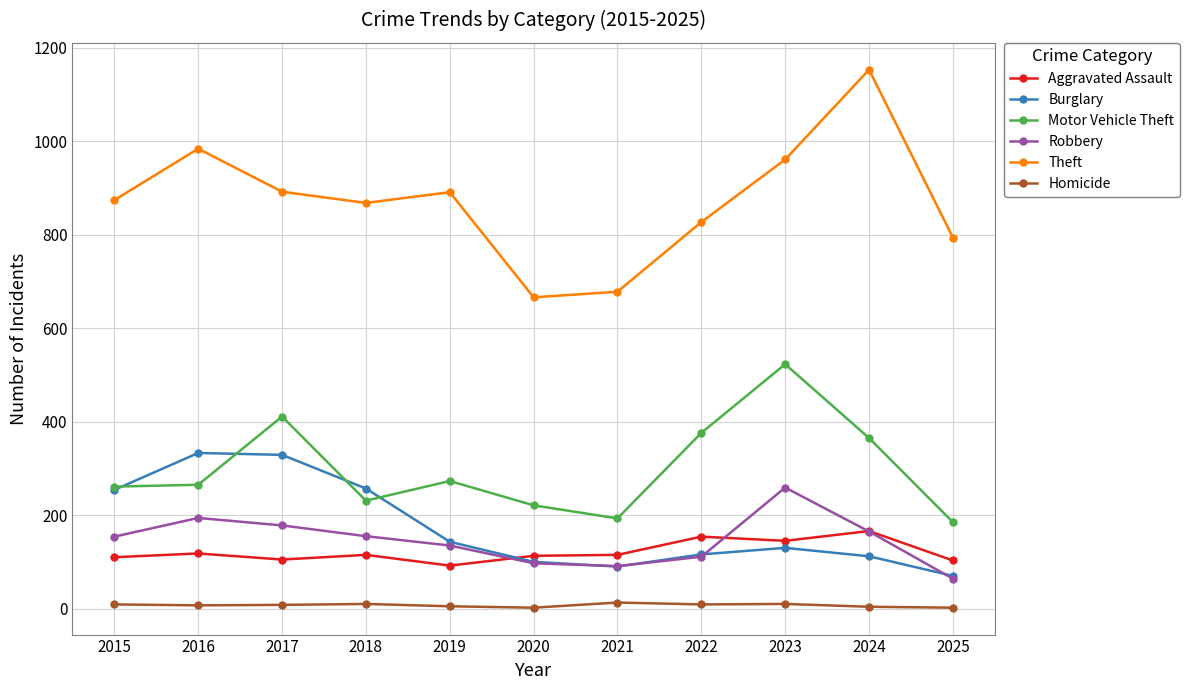

How many interior local peaks does the Motor Vehicle Theft series have?

3